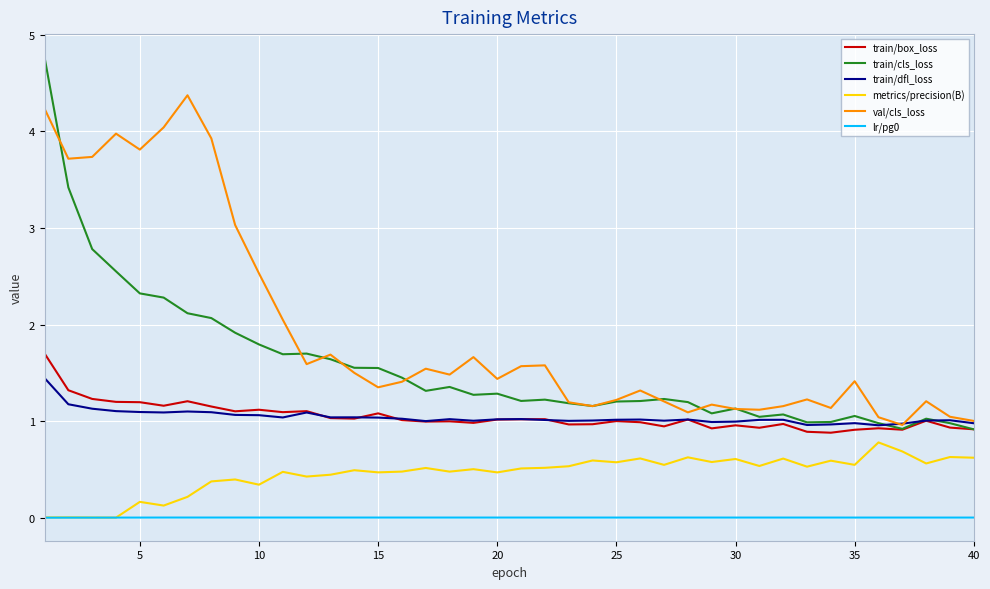

Does the chart display data point markers on the line(s)?

No